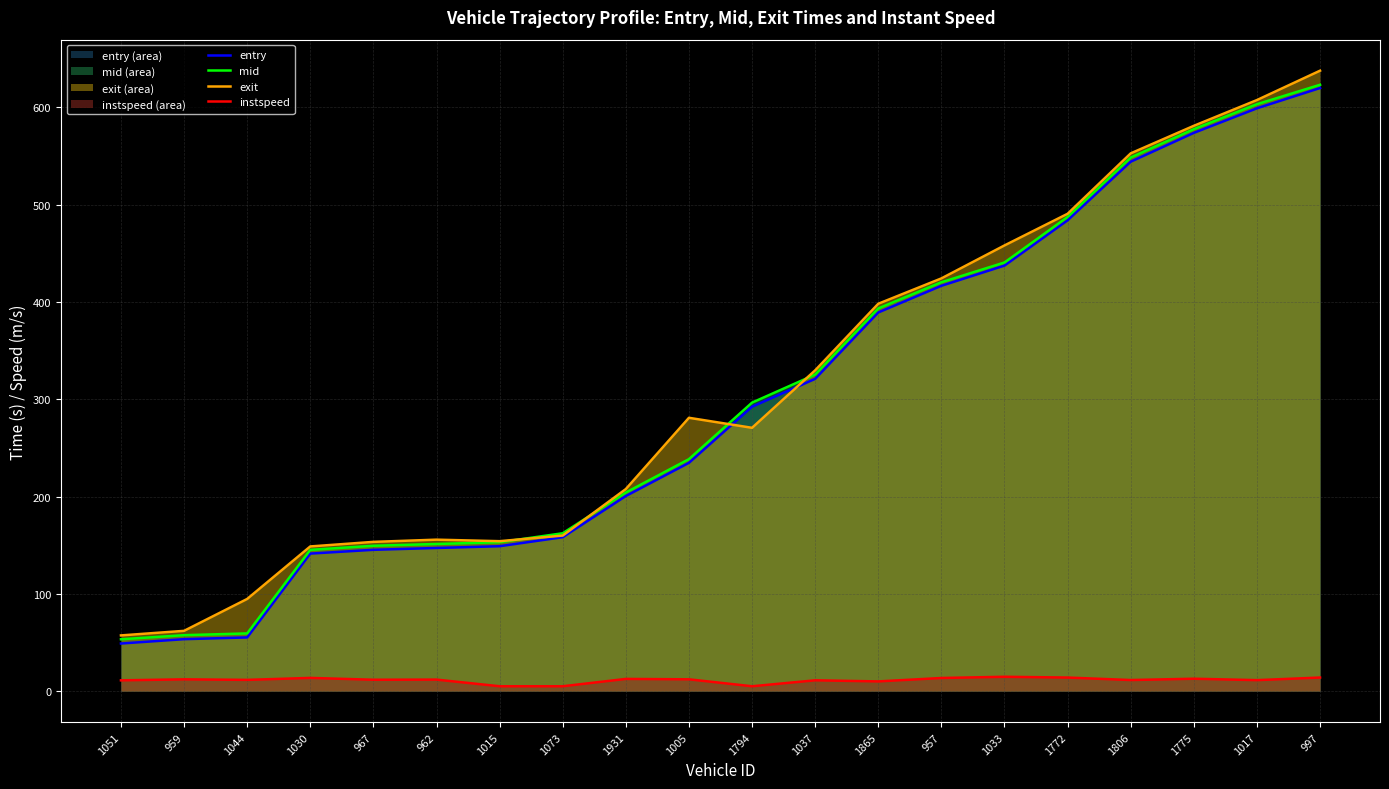

The value of exit at 962 is 74.9. True or false?

False